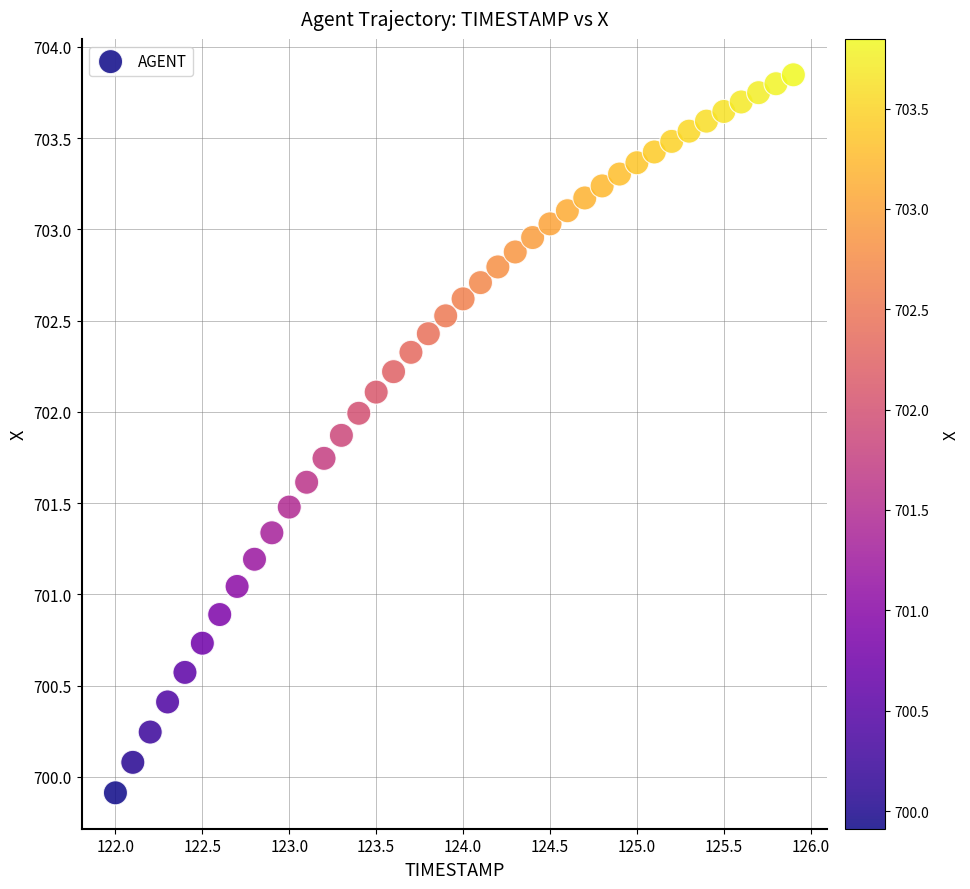

What is the range of X values (max minus min)?

3.9